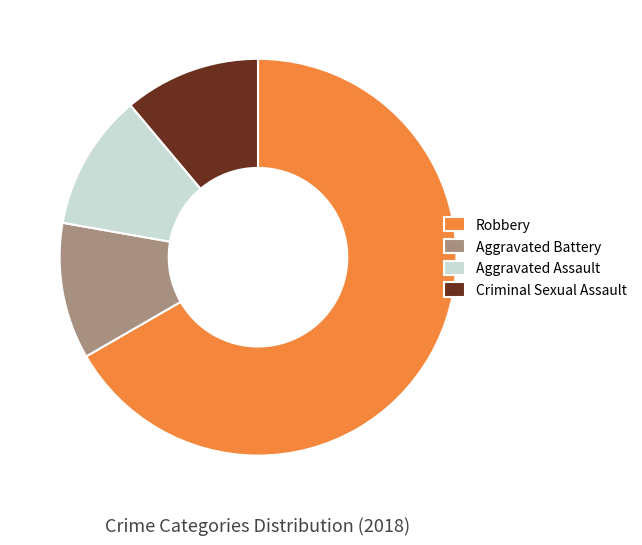

The Aggravated Battery slice represents 4% of the pie. True or false?

False